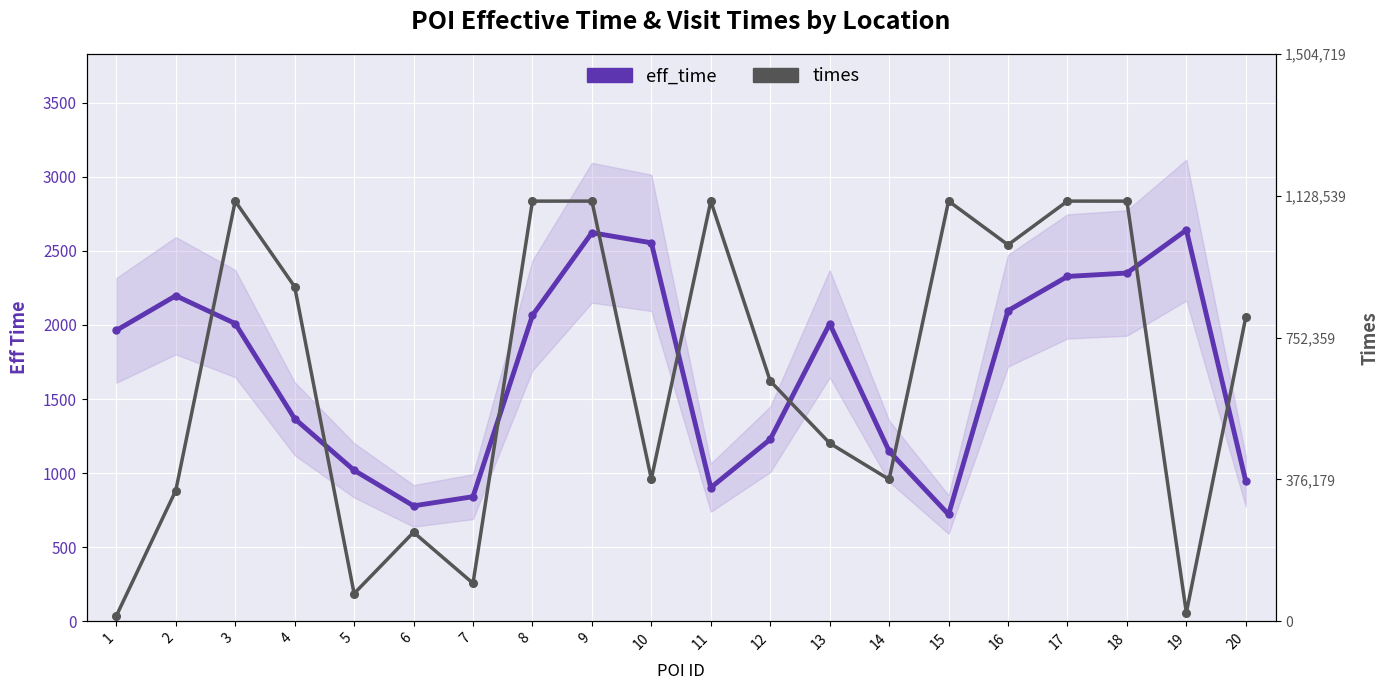

Where does the eff_time series first go above 2008?

2